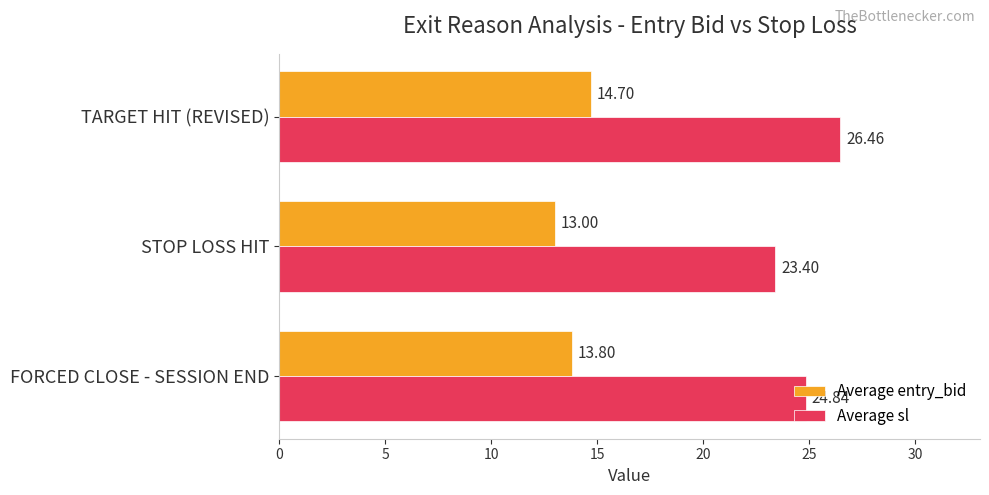

Which category has the highest value across all series?

TARGET HIT (REVISED)